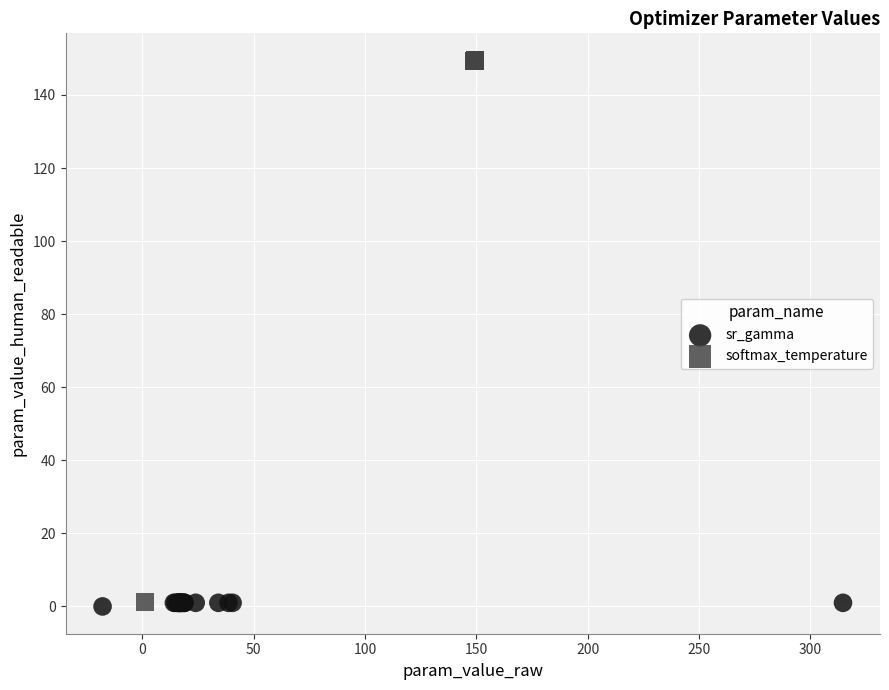

Which series reaches the maximum Y coordinate?

softmax_temperature